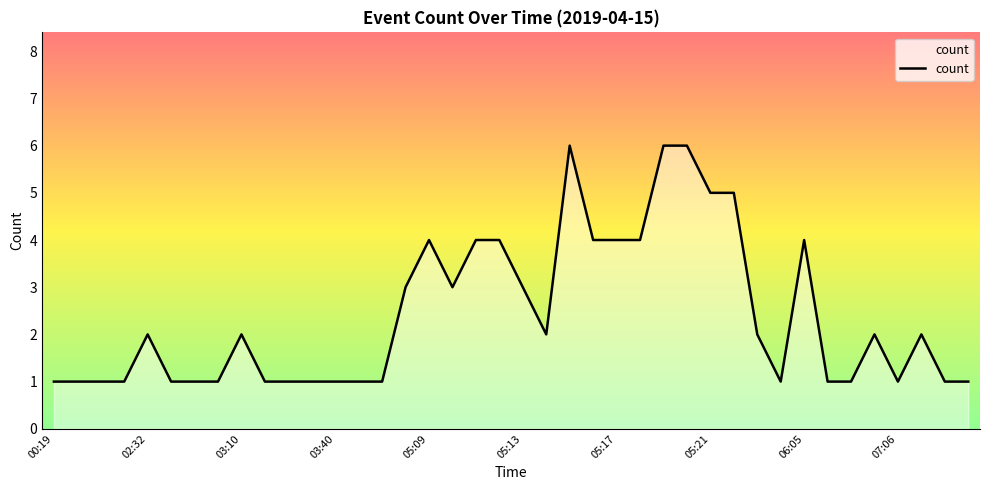

How many series are shown in this chart?

1